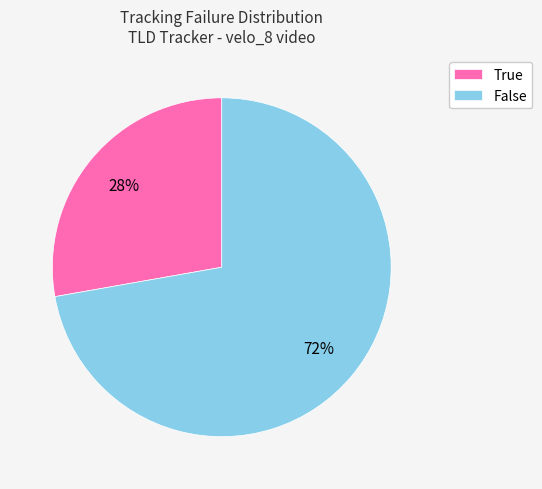

True or false: True accounts for 15% of the total.

False